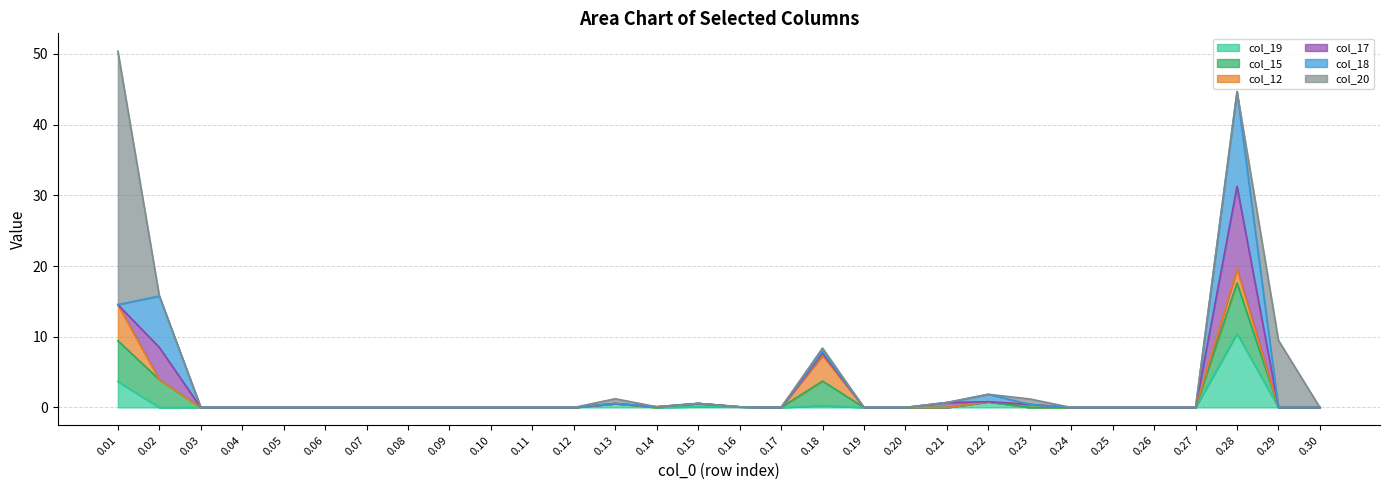

Which series has the widest spread of values?

col_20